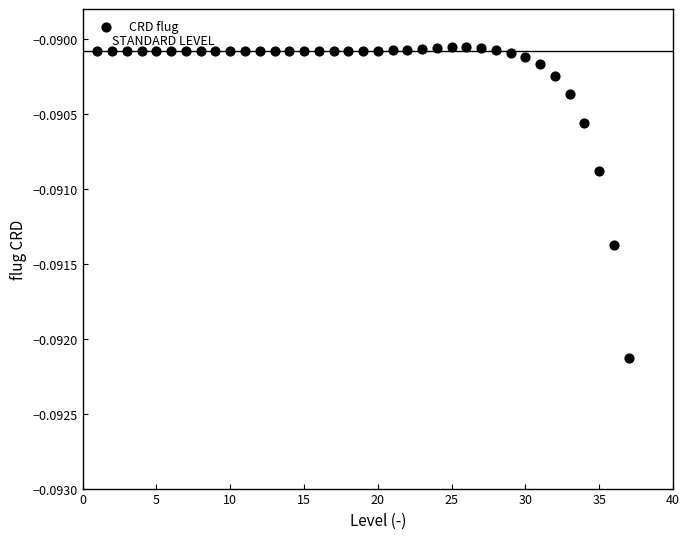

What is the range of X values (max minus min)?

36.0